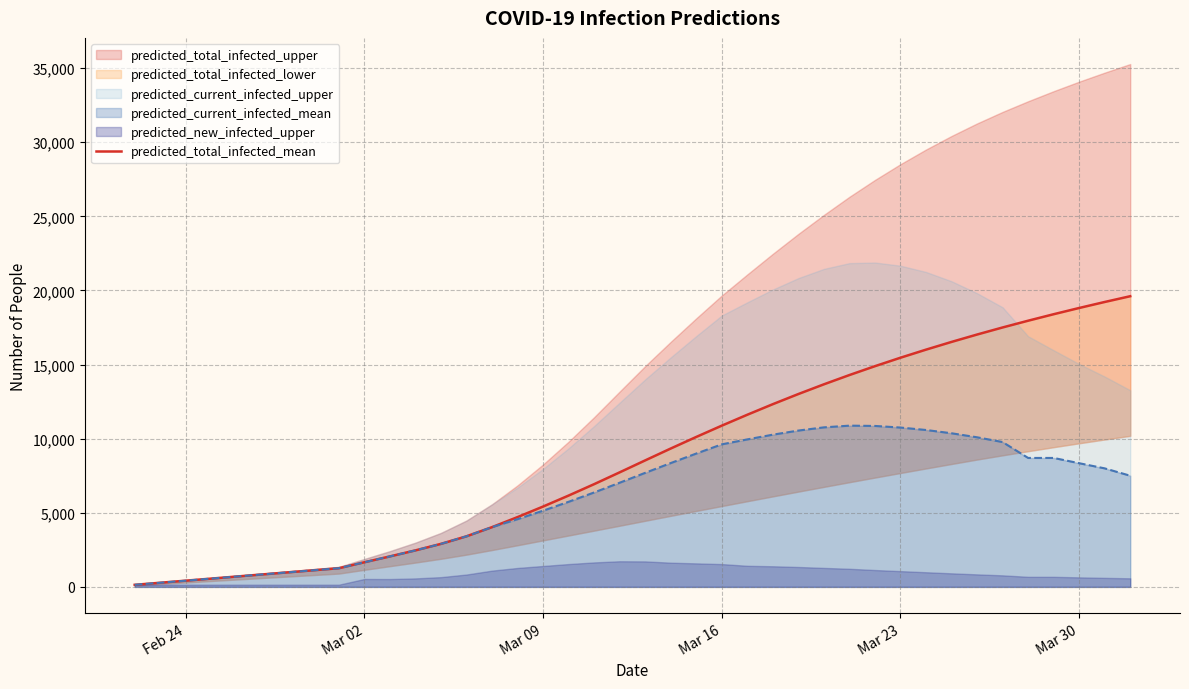

Is it true that the value at 8 is 709?

False